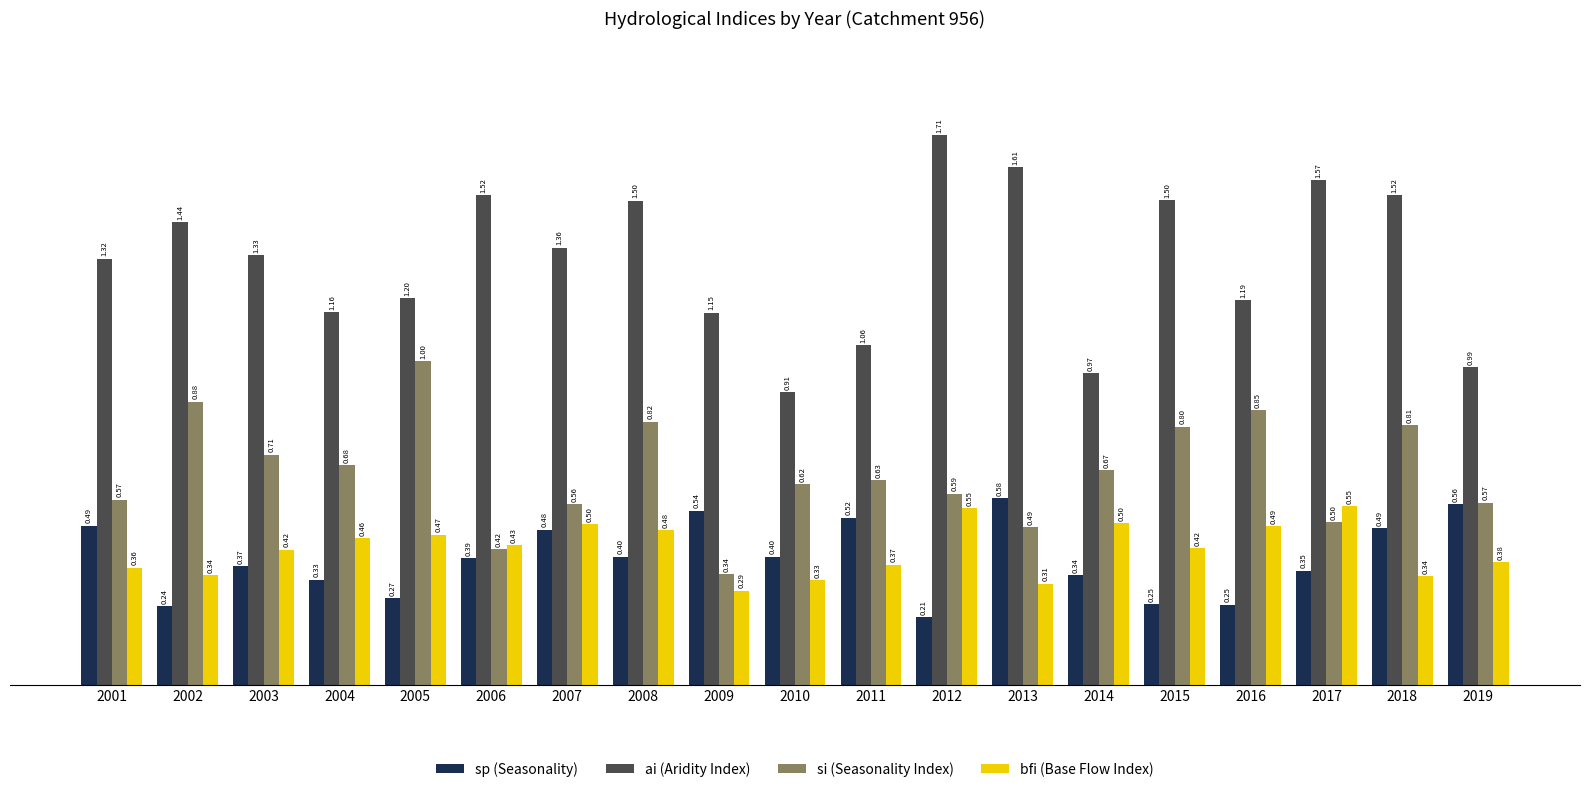

What is the total value across all series at 2017?

3.0